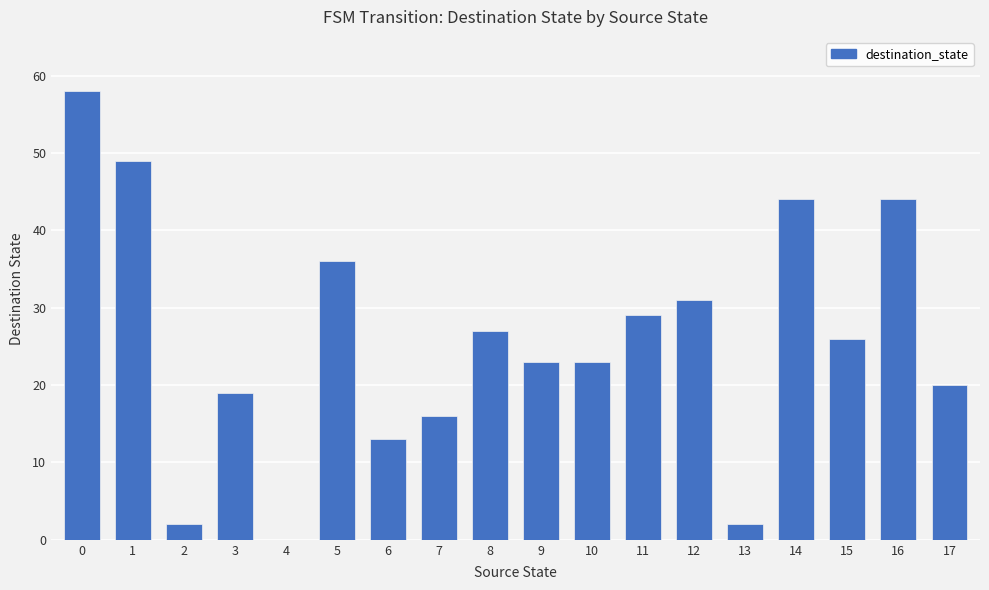

True or false: the data shows 34 at 10.

False